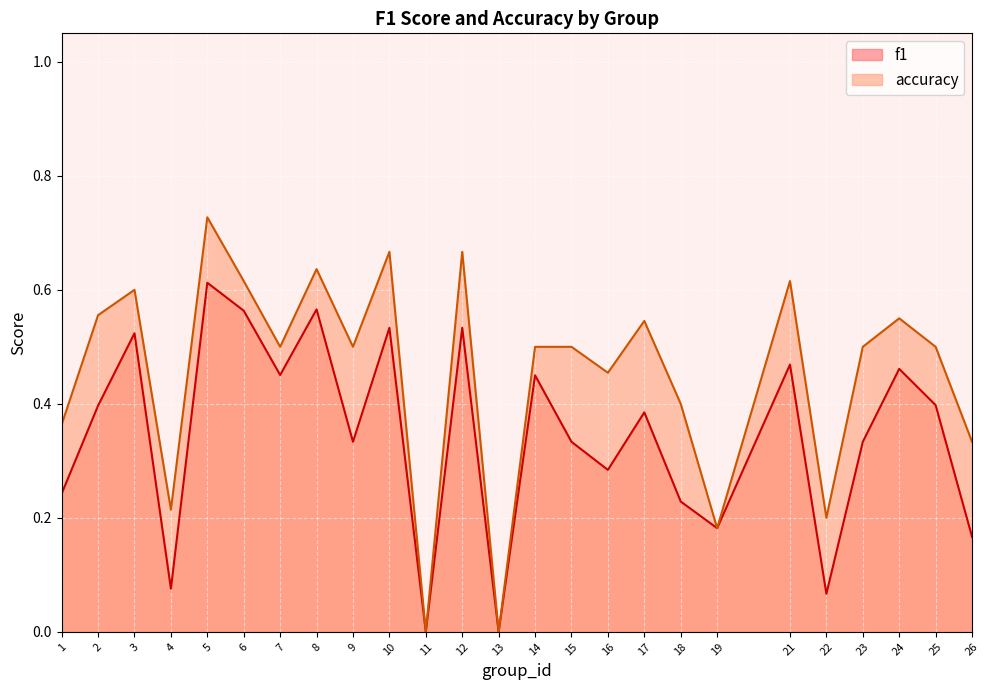

What is the value of the accuracy point at the 6th from the left?

0.6